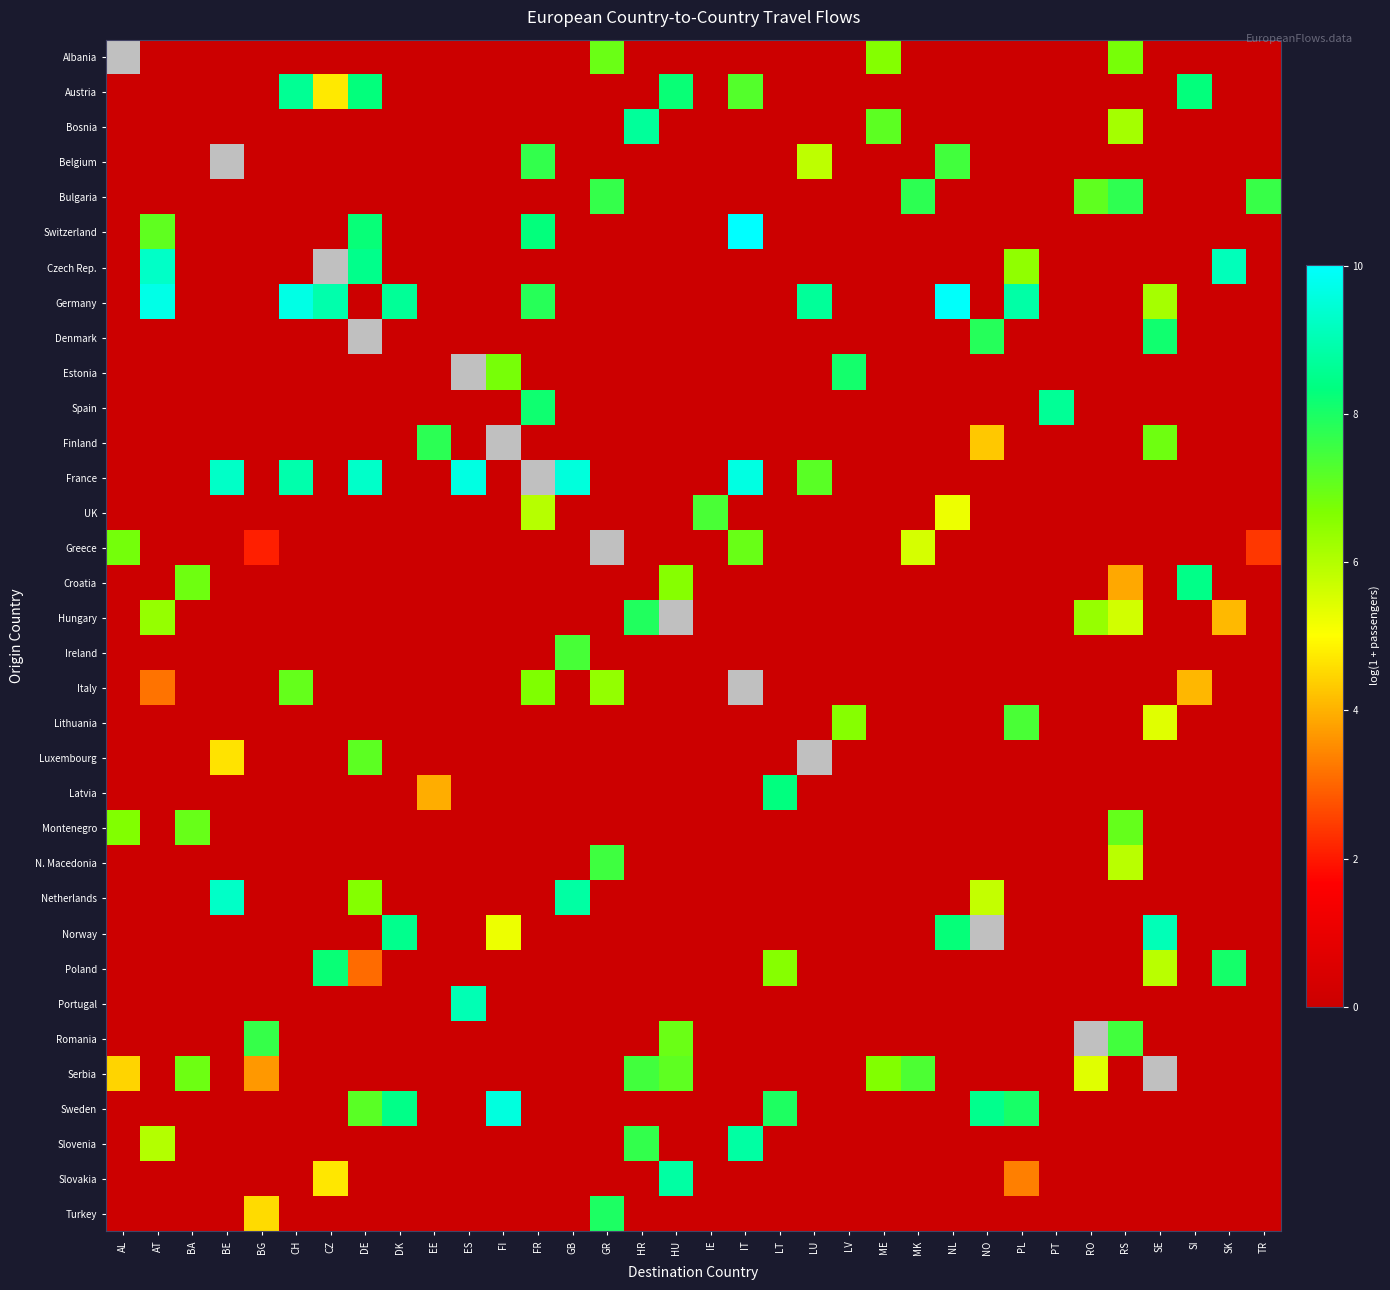

Where is Czech Rep. nearest to the value 4?

PL